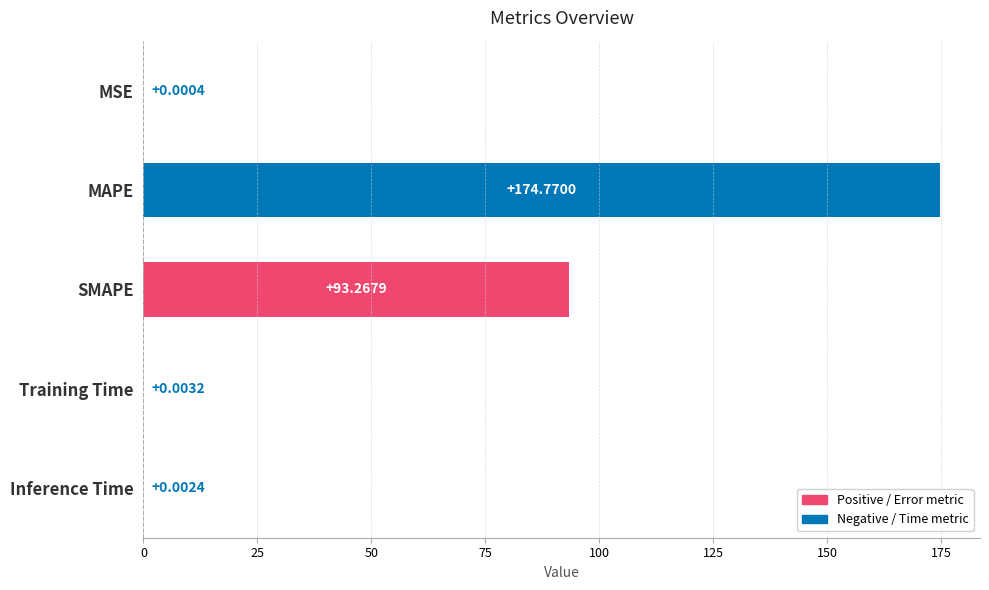

Which has a higher value, MSE or SMAPE?

SMAPE